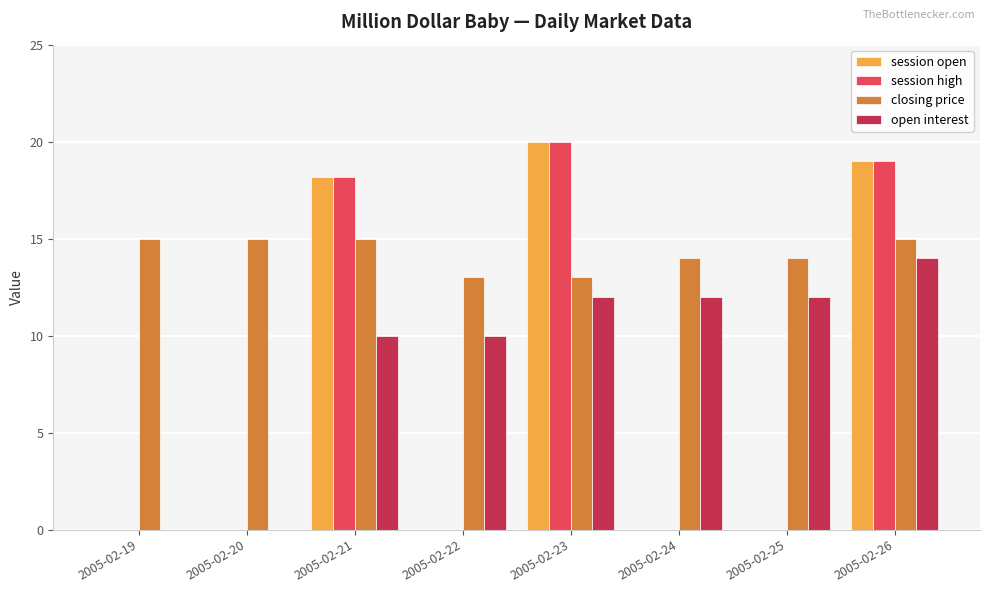

What is the greatest value displayed?

20.0